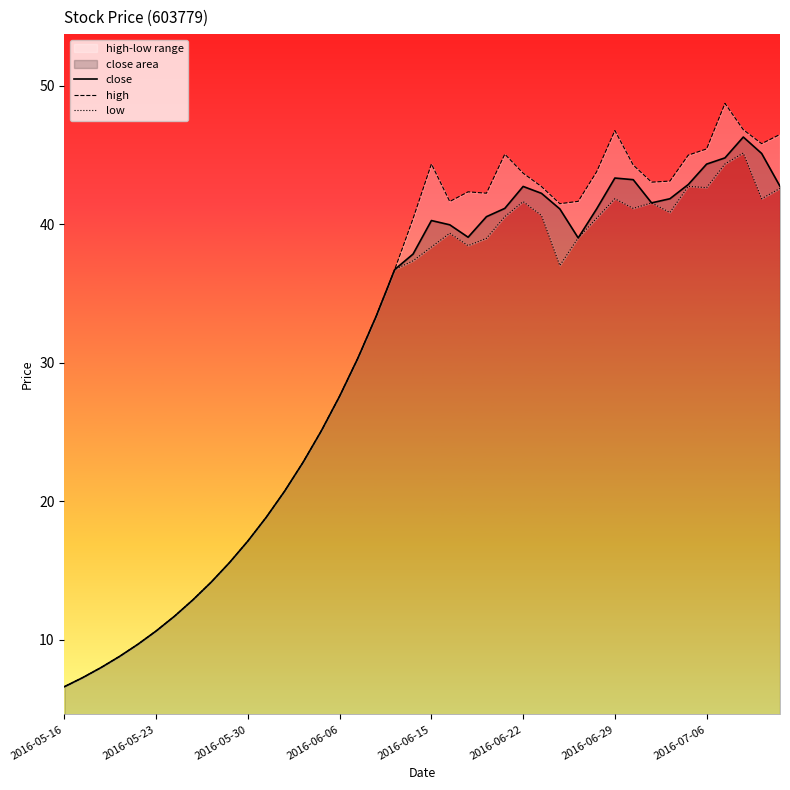

What is the highest value of the close series?

46.3